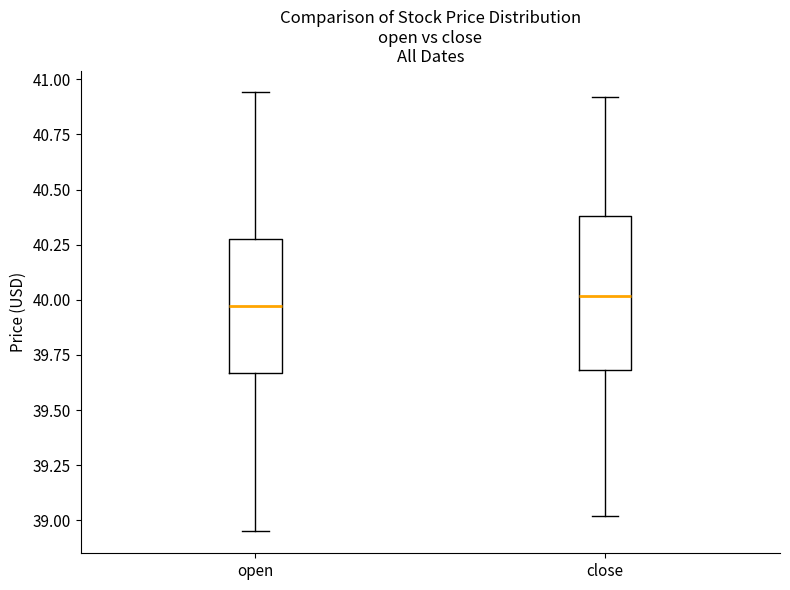

Where is the lower edge of the box for open on the y-axis? The values are not printed on the chart, so give them approximately, as read against the axis.

39.65